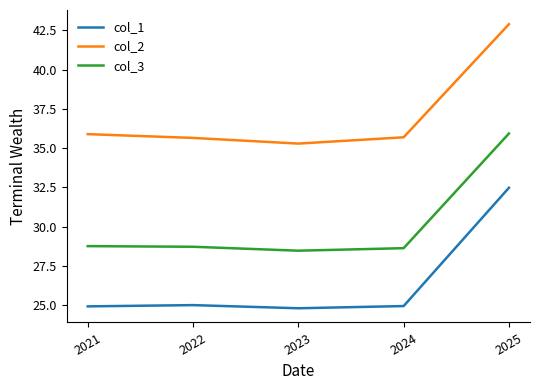

How many interior local valleys does the col_3 series have?

1